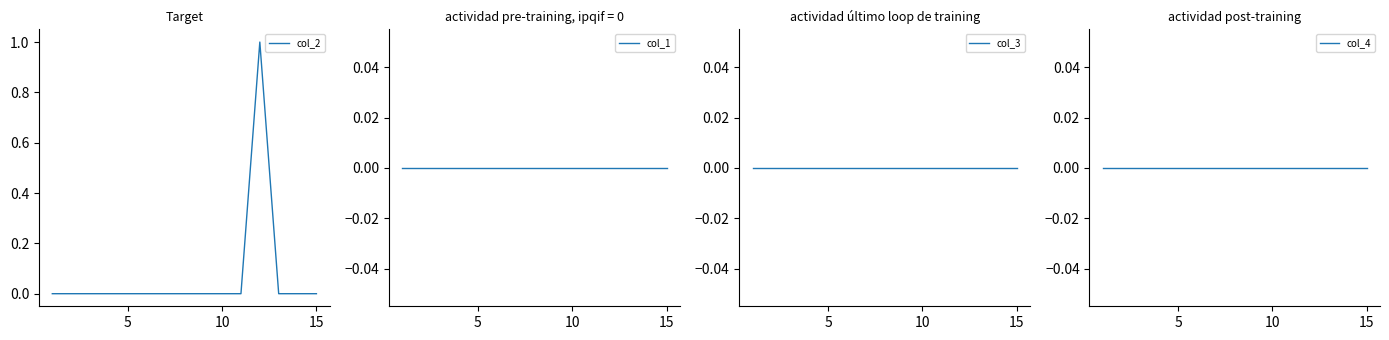

Count the number of data series in this chart.

4